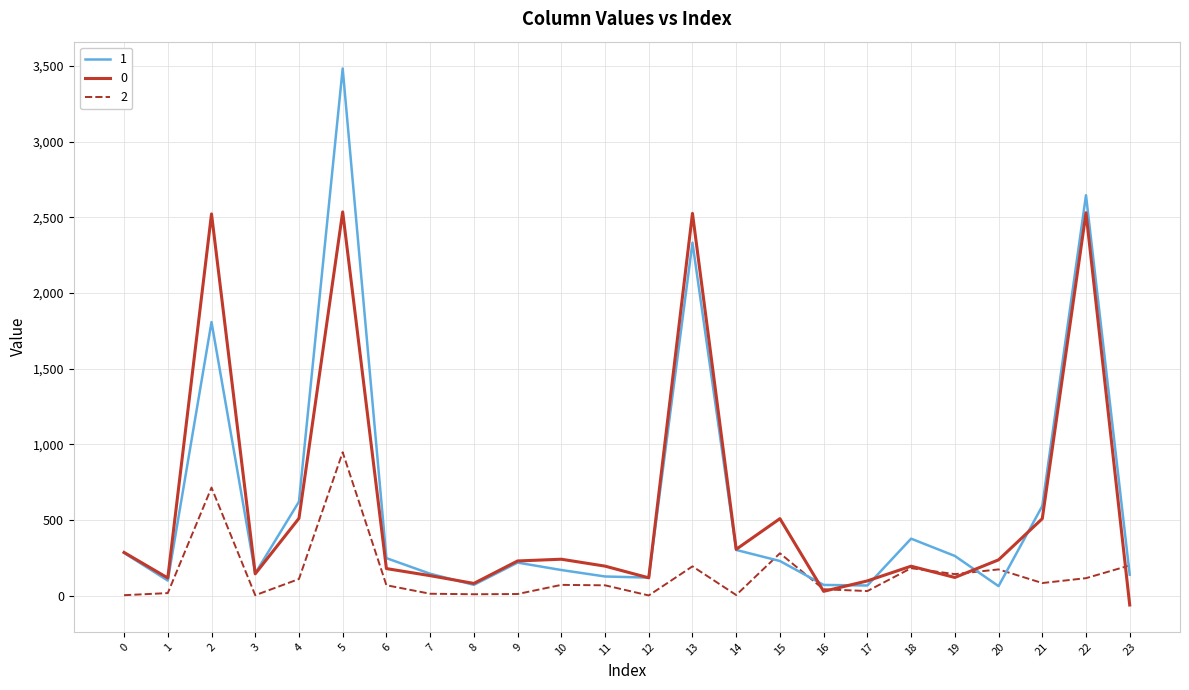

Rank the series by their maximum value, from highest to lowest.

1, 0, 2